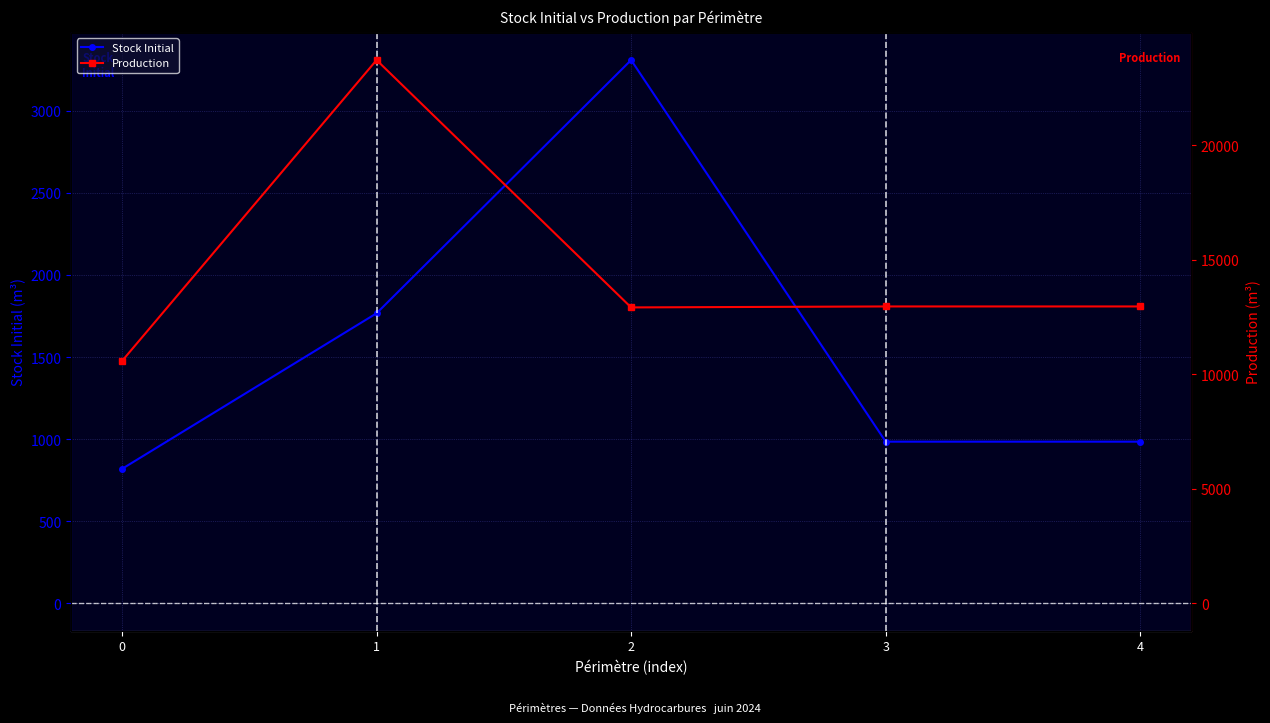

In Production, how many points are lower than both neighbors (excluding endpoints)?

1